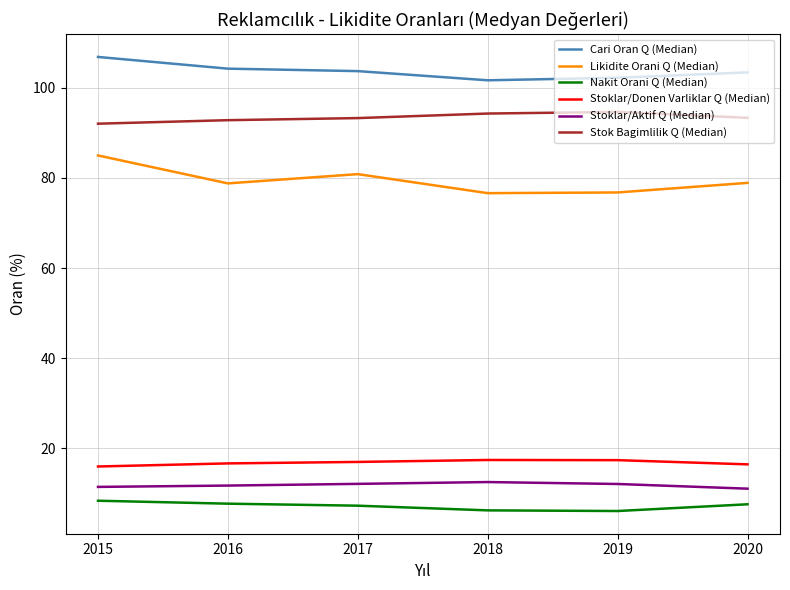

The Likidite Orani Q (Median) series shows 33.8 at 2019. True or false?

False